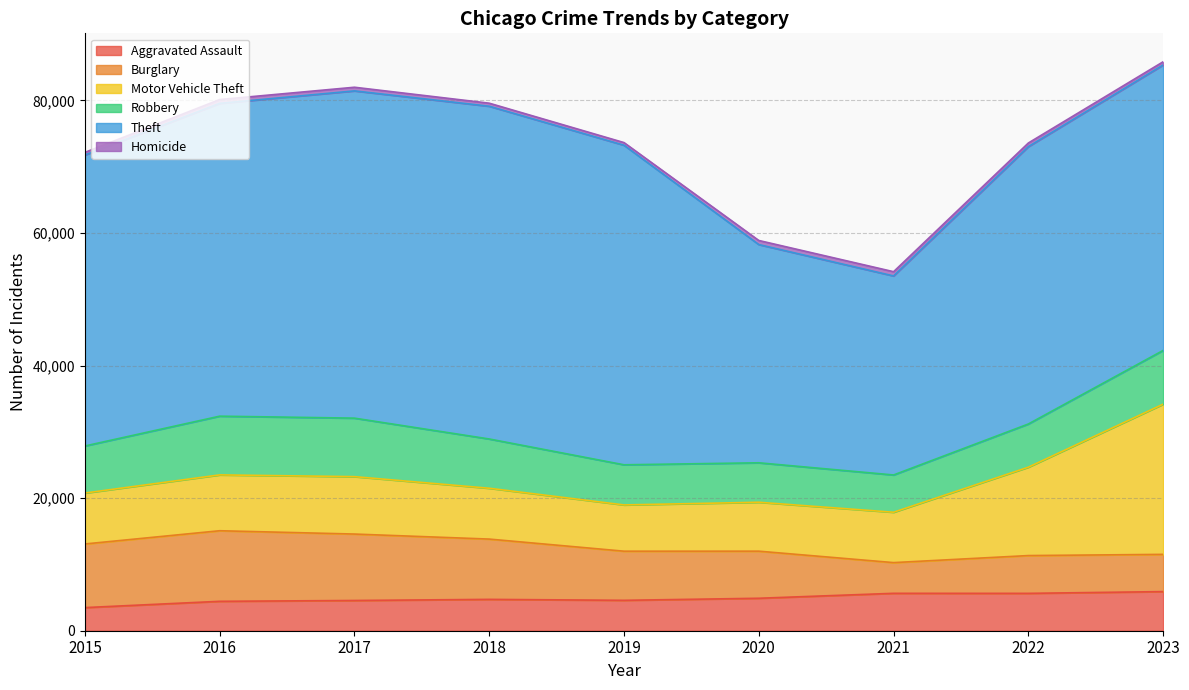

What is the maximum value shown in the chart?

50199